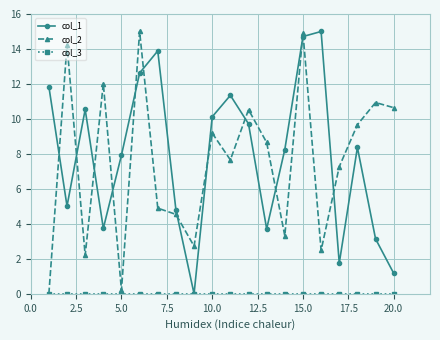

How many times do col_2 and col_1 cross each other?

13